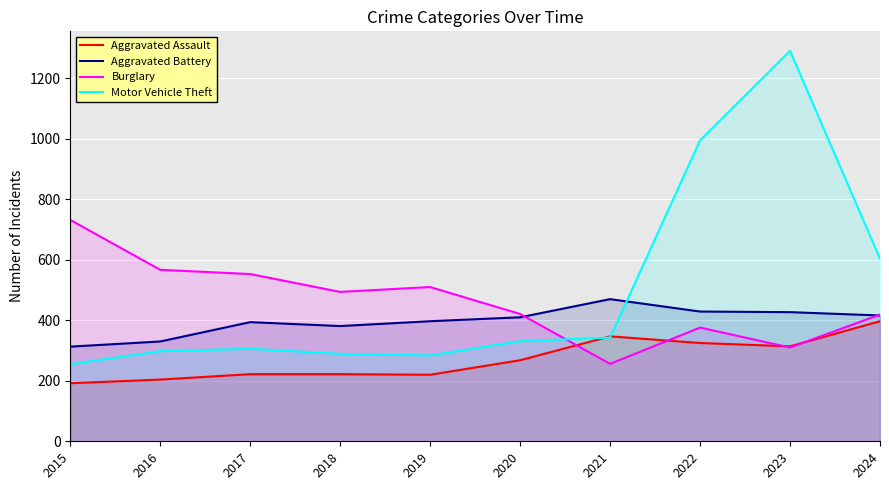

Where do Aggravated Assault and Burglary first cross each other?

2020 and 2021